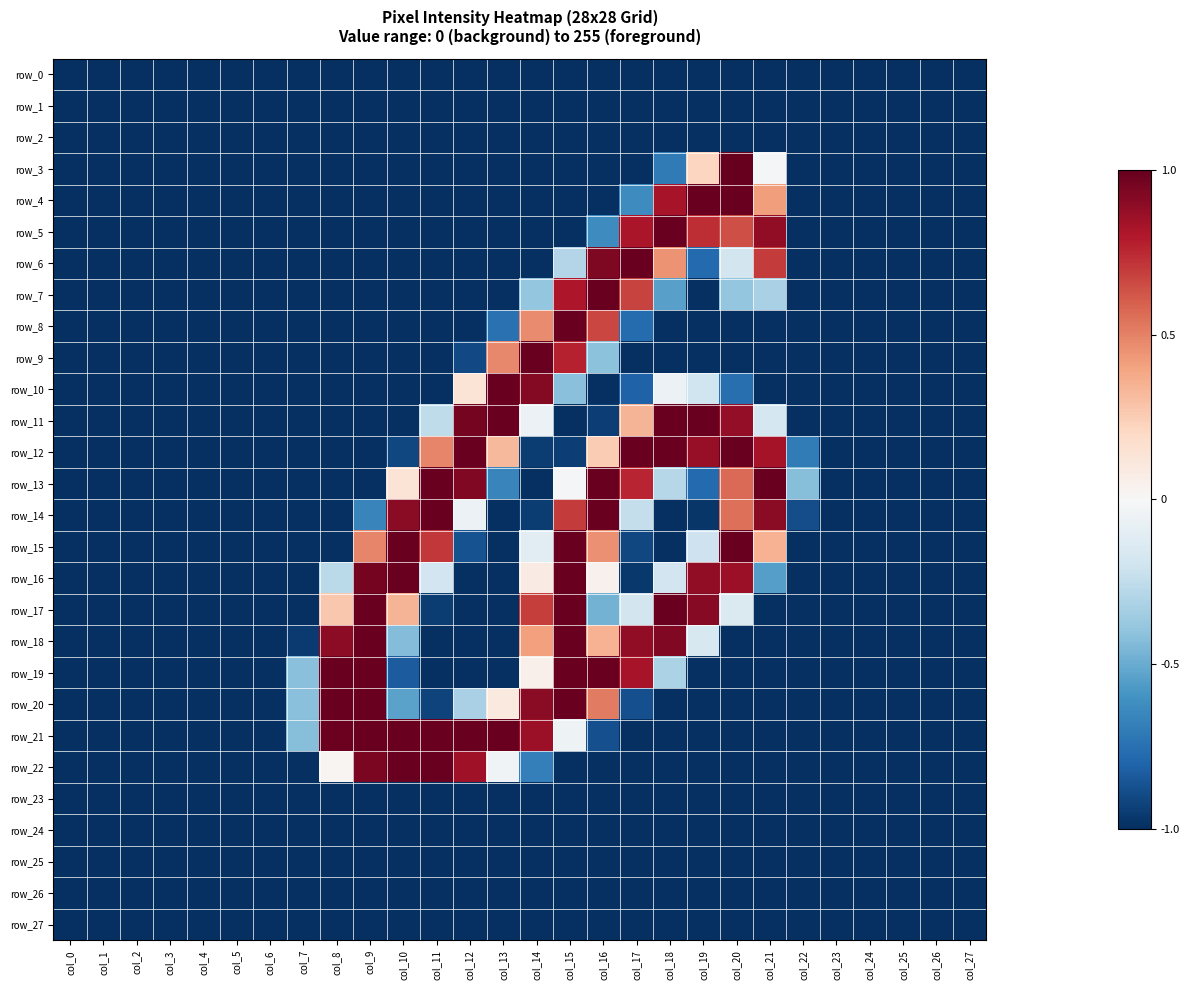

Reading left to right, what are all the values shown in this chart?

row_0: -1.0	-1.0	-1.0	-1.0	-1.0	-1.0	-1.0	-1.0	-1.0	-1.0	-1.0	-1.0	-1.0	-1.0	-1.0	-1.0	-1.0	-1.0	-1.0	-1.0	-1.0	-1.0	-1.0	-1.0	-1.0	-1.0	-1.0	-1.0
row_1: -1.0	-1.0	-1.0	-1.0	-1.0	-1.0	-1.0	-1.0	-1.0	-1.0	-1.0	-1.0	-1.0	-1.0	-1.0	-1.0	-1.0	-1.0	-1.0	-1.0	-1.0	-1.0	-1.0	-1.0	-1.0	-1.0	-1.0	-1.0
row_2: -1.0	-1.0	-1.0	-1.0	-1.0	-1.0	-1.0	-1.0	-1.0	-1.0	-1.0	-1.0	-1.0	-1.0	-1.0	-1.0	-1.0	-1.0	-1.0	-1.0	-1.0	-1.0	-1.0	-1.0	-1.0	-1.0	-1.0	-1.0
row_3: -1.0	-1.0	-1.0	-1.0	-1.0	-1.0	-1.0	-1.0	-1.0	-1.0	-1.0	-1.0	-1.0	-1.0	-1.0	-1.0	-1.0	-1.0	-0.7	0.2	1.0	-0.0	-1.0	-1.0	-1.0	-1.0	-1.0	-1.0
row_4: -1.0	-1.0	-1.0	-1.0	-1.0	-1.0	-1.0	-1.0	-1.0	-1.0	-1.0	-1.0	-1.0	-1.0	-1.0	-1.0	-1.0	-0.6	0.8	1.0	1.0	0.4	-1.0	-1.0	-1.0	-1.0	-1.0	-1.0
row_5: -1.0	-1.0	-1.0	-1.0	-1.0	-1.0	-1.0	-1.0	-1.0	-1.0	-1.0	-1.0	-1.0	-1.0	-1.0	-1.0	-0.6	0.8	1.0	0.7	0.6	0.9	-1.0	-1.0	-1.0	-1.0	-1.0	-1.0
row_6: -1.0	-1.0	-1.0	-1.0	-1.0	-1.0	-1.0	-1.0	-1.0	-1.0	-1.0	-1.0	-1.0	-1.0	-1.0	-0.3	0.9	1.0	0.5	-0.8	-0.2	0.7	-1.0	-1.0	-1.0	-1.0	-1.0	-1.0
row_7: -1.0	-1.0	-1.0	-1.0	-1.0	-1.0	-1.0	-1.0	-1.0	-1.0	-1.0	-1.0	-1.0	-1.0	-0.4	0.8	1.0	0.7	-0.5	-1.0	-0.4	-0.3	-1.0	-1.0	-1.0	-1.0	-1.0	-1.0
row_8: -1.0	-1.0	-1.0	-1.0	-1.0	-1.0	-1.0	-1.0	-1.0	-1.0	-1.0	-1.0	-1.0	-0.7	0.5	1.0	0.7	-0.8	-1.0	-1.0	-1.0	-1.0	-1.0	-1.0	-1.0	-1.0	-1.0	-1.0
row_9: -1.0	-1.0	-1.0	-1.0	-1.0	-1.0	-1.0	-1.0	-1.0	-1.0	-1.0	-1.0	-0.9	0.5	1.0	0.8	-0.4	-1.0	-1.0	-1.0	-1.0	-1.0	-1.0	-1.0	-1.0	-1.0	-1.0	-1.0
row_10: -1.0	-1.0	-1.0	-1.0	-1.0	-1.0	-1.0	-1.0	-1.0	-1.0	-1.0	-1.0	0.1	1.0	0.9	-0.4	-1.0	-0.8	-0.1	-0.2	-0.8	-1.0	-1.0	-1.0	-1.0	-1.0	-1.0	-1.0
row_11: -1.0	-1.0	-1.0	-1.0	-1.0	-1.0	-1.0	-1.0	-1.0	-1.0	-1.0	-0.3	1.0	1.0	-0.1	-1.0	-0.9	0.3	1.0	1.0	0.9	-0.2	-1.0	-1.0	-1.0	-1.0	-1.0	-1.0
row_12: -1.0	-1.0	-1.0	-1.0	-1.0	-1.0	-1.0	-1.0	-1.0	-1.0	-0.9	0.5	1.0	0.3	-1.0	-0.9	0.3	1.0	1.0	0.9	1.0	0.8	-0.7	-1.0	-1.0	-1.0	-1.0	-1.0
row_13: -1.0	-1.0	-1.0	-1.0	-1.0	-1.0	-1.0	-1.0	-1.0	-1.0	0.1	1.0	0.9	-0.7	-1.0	-0.0	1.0	0.8	-0.3	-0.8	0.6	1.0	-0.4	-1.0	-1.0	-1.0	-1.0	-1.0
row_14: -1.0	-1.0	-1.0	-1.0	-1.0	-1.0	-1.0	-1.0	-1.0	-0.7	0.9	1.0	-0.1	-1.0	-1.0	0.7	1.0	-0.2	-1.0	-1.0	0.6	0.9	-0.9	-1.0	-1.0	-1.0	-1.0	-1.0
row_15: -1.0	-1.0	-1.0	-1.0	-1.0	-1.0	-1.0	-1.0	-1.0	0.5	1.0	0.7	-0.9	-1.0	-0.1	1.0	0.5	-0.9	-1.0	-0.2	1.0	0.3	-1.0	-1.0	-1.0	-1.0	-1.0	-1.0
row_16: -1.0	-1.0	-1.0	-1.0	-1.0	-1.0	-1.0	-1.0	-0.3	1.0	1.0	-0.2	-1.0	-1.0	0.1	1.0	0.0	-1.0	-0.2	0.9	0.9	-0.6	-1.0	-1.0	-1.0	-1.0	-1.0	-1.0
row_17: -1.0	-1.0	-1.0	-1.0	-1.0	-1.0	-1.0	-1.0	0.3	1.0	0.3	-1.0	-1.0	-1.0	0.7	1.0	-0.5	-0.2	1.0	0.9	-0.1	-1.0	-1.0	-1.0	-1.0	-1.0	-1.0	-1.0
row_18: -1.0	-1.0	-1.0	-1.0	-1.0	-1.0	-1.0	-1.0	0.9	1.0	-0.4	-1.0	-1.0	-1.0	0.4	1.0	0.3	0.9	0.9	-0.2	-1.0	-1.0	-1.0	-1.0	-1.0	-1.0	-1.0	-1.0
row_19: -1.0	-1.0	-1.0	-1.0	-1.0	-1.0	-1.0	-0.4	1.0	1.0	-0.8	-1.0	-1.0	-1.0	0.1	1.0	1.0	0.8	-0.3	-1.0	-1.0	-1.0	-1.0	-1.0	-1.0	-1.0	-1.0	-1.0
row_20: -1.0	-1.0	-1.0	-1.0	-1.0	-1.0	-1.0	-0.4	1.0	1.0	-0.5	-0.9	-0.3	0.1	0.9	1.0	0.5	-0.9	-1.0	-1.0	-1.0	-1.0	-1.0	-1.0	-1.0	-1.0	-1.0	-1.0
row_21: -1.0	-1.0	-1.0	-1.0	-1.0	-1.0	-1.0	-0.4	1.0	1.0	1.0	1.0	1.0	1.0	0.9	-0.1	-0.9	-1.0	-1.0	-1.0	-1.0	-1.0	-1.0	-1.0	-1.0	-1.0	-1.0	-1.0
row_22: -1.0	-1.0	-1.0	-1.0	-1.0	-1.0	-1.0	-1.0	0.0	0.9	1.0	1.0	0.9	-0.0	-0.7	-1.0	-1.0	-1.0	-1.0	-1.0	-1.0	-1.0	-1.0	-1.0	-1.0	-1.0	-1.0	-1.0
row_23: -1.0	-1.0	-1.0	-1.0	-1.0	-1.0	-1.0	-1.0	-1.0	-1.0	-1.0	-1.0	-1.0	-1.0	-1.0	-1.0	-1.0	-1.0	-1.0	-1.0	-1.0	-1.0	-1.0	-1.0	-1.0	-1.0	-1.0	-1.0
row_24: -1.0	-1.0	-1.0	-1.0	-1.0	-1.0	-1.0	-1.0	-1.0	-1.0	-1.0	-1.0	-1.0	-1.0	-1.0	-1.0	-1.0	-1.0	-1.0	-1.0	-1.0	-1.0	-1.0	-1.0	-1.0	-1.0	-1.0	-1.0
row_25: -1.0	-1.0	-1.0	-1.0	-1.0	-1.0	-1.0	-1.0	-1.0	-1.0	-1.0	-1.0	-1.0	-1.0	-1.0	-1.0	-1.0	-1.0	-1.0	-1.0	-1.0	-1.0	-1.0	-1.0	-1.0	-1.0	-1.0	-1.0
row_26: -1.0	-1.0	-1.0	-1.0	-1.0	-1.0	-1.0	-1.0	-1.0	-1.0	-1.0	-1.0	-1.0	-1.0	-1.0	-1.0	-1.0	-1.0	-1.0	-1.0	-1.0	-1.0	-1.0	-1.0	-1.0	-1.0	-1.0	-1.0
row_27: -1.0	-1.0	-1.0	-1.0	-1.0	-1.0	-1.0	-1.0	-1.0	-1.0	-1.0	-1.0	-1.0	-1.0	-1.0	-1.0	-1.0	-1.0	-1.0	-1.0	-1.0	-1.0	-1.0	-1.0	-1.0	-1.0	-1.0	-1.0